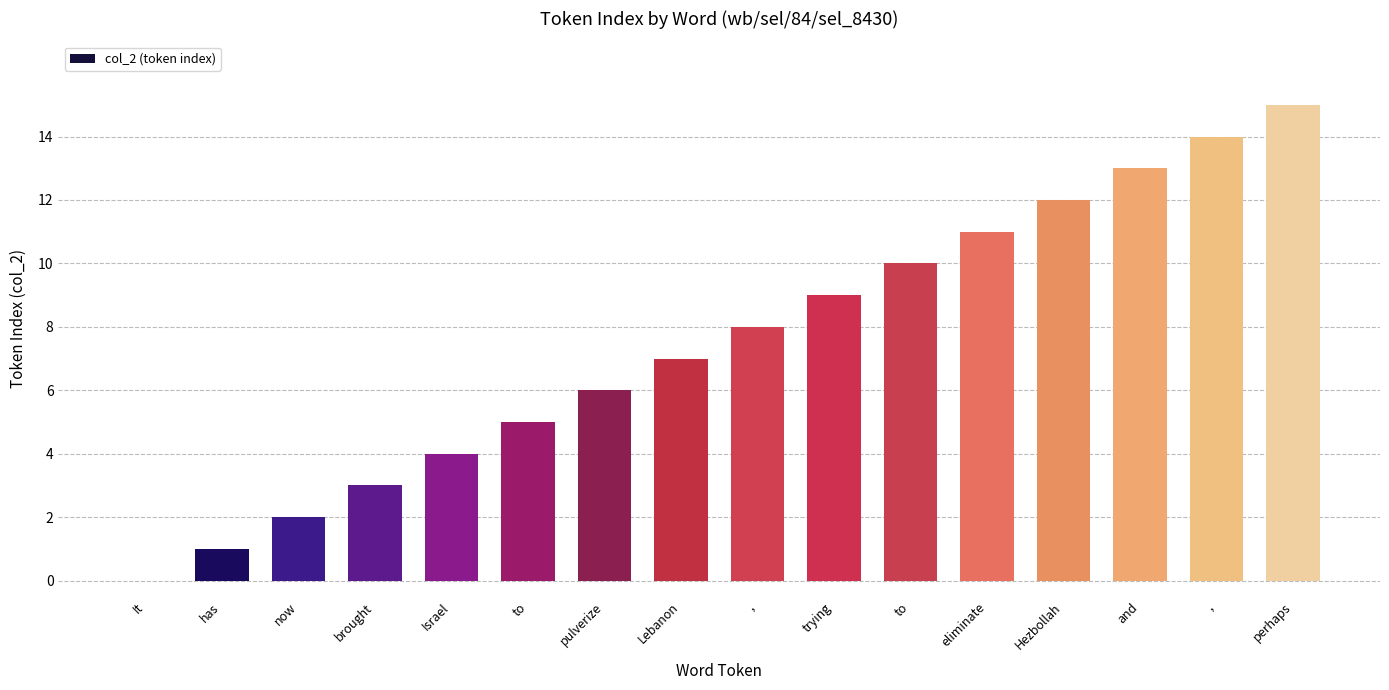

How many positive values are there?

15